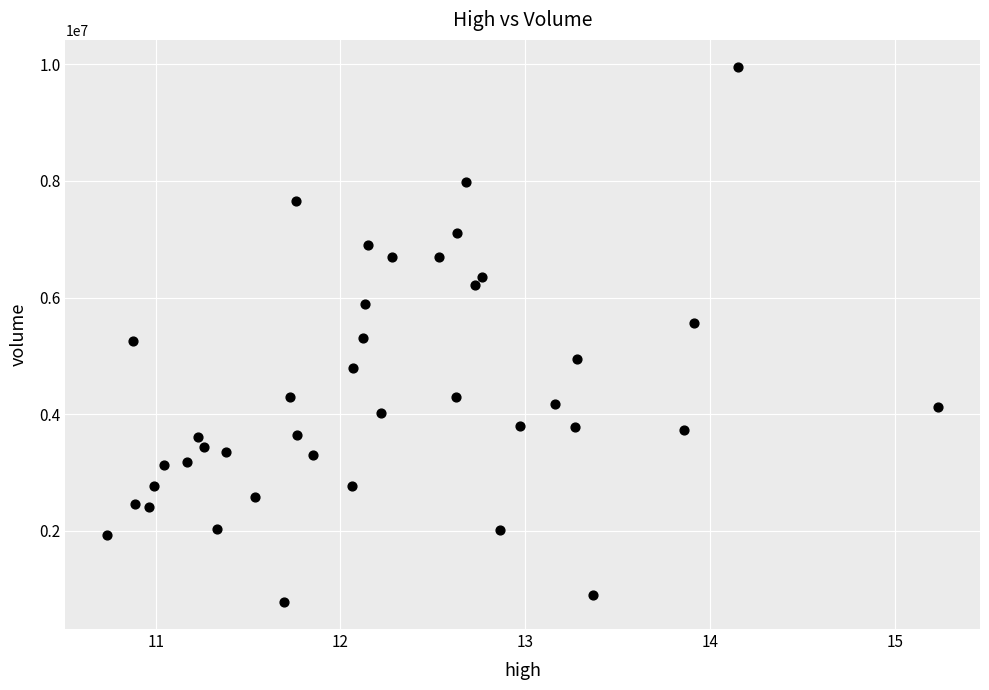

What is the range of Y values (max minus min)?

9178670